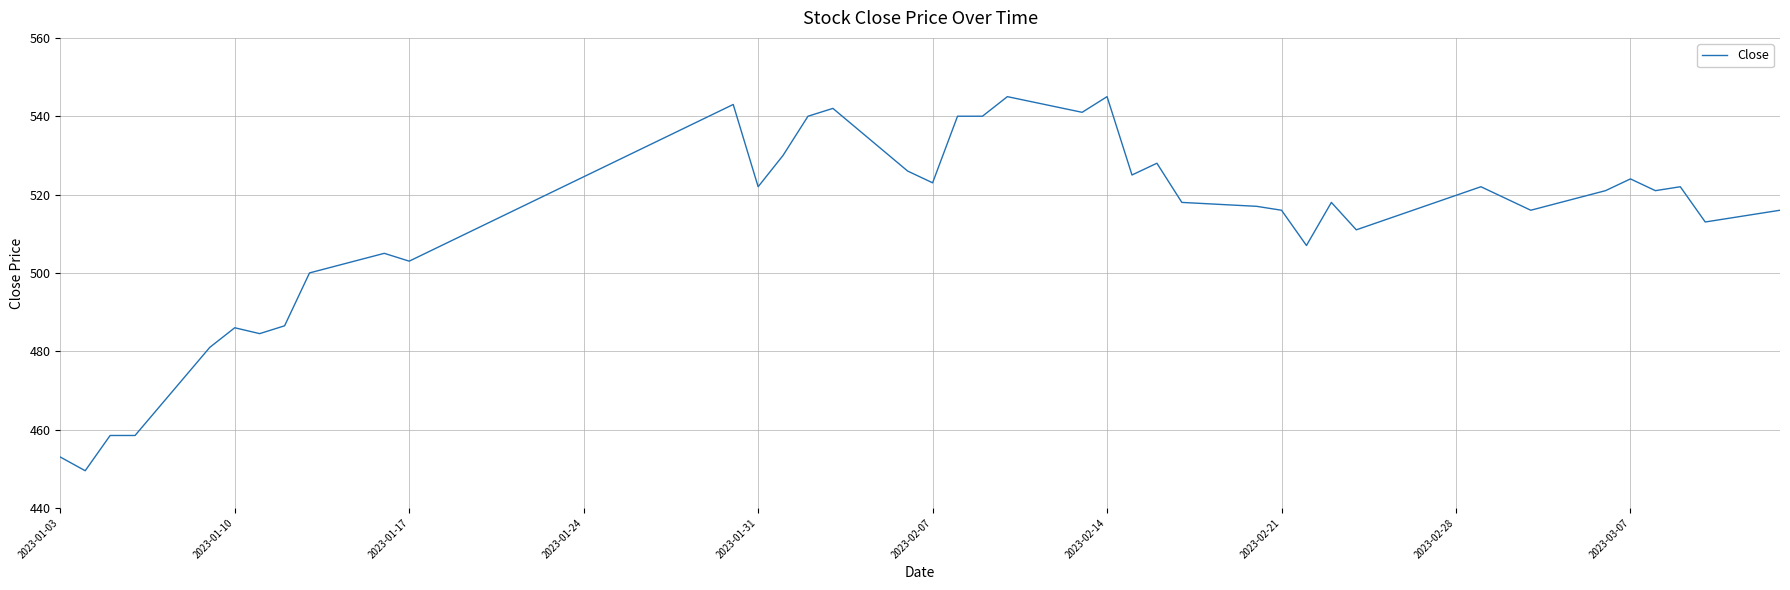

What is the greatest value displayed?

545.0